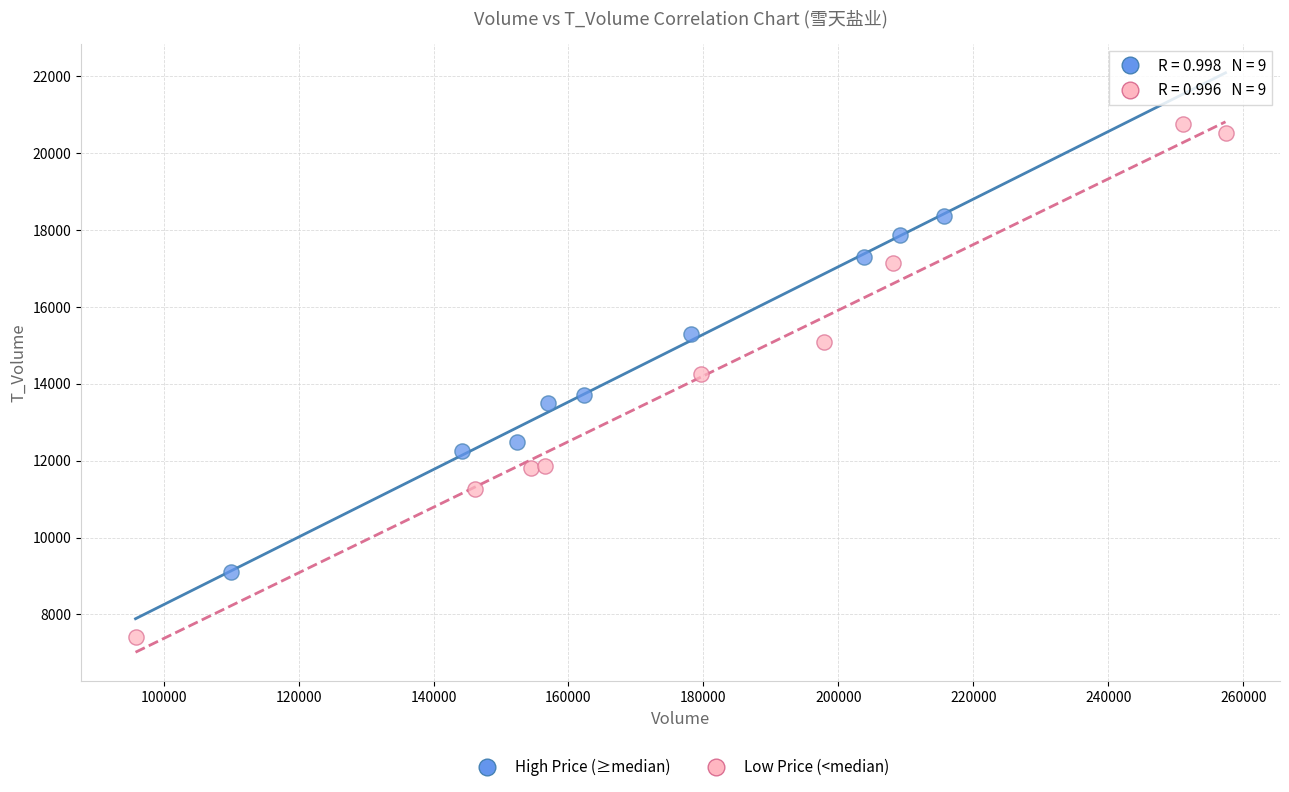

What are all the series names shown in the legend?

High Price (≥median), Low Price (<median)